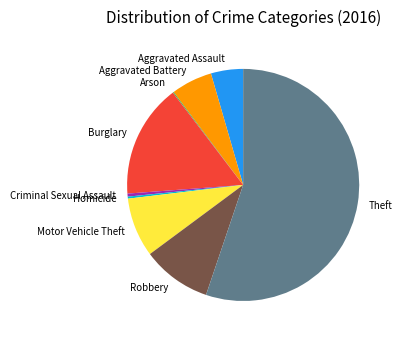

True or false: Criminal Sexual Assault accounts for 0% of the total.

True